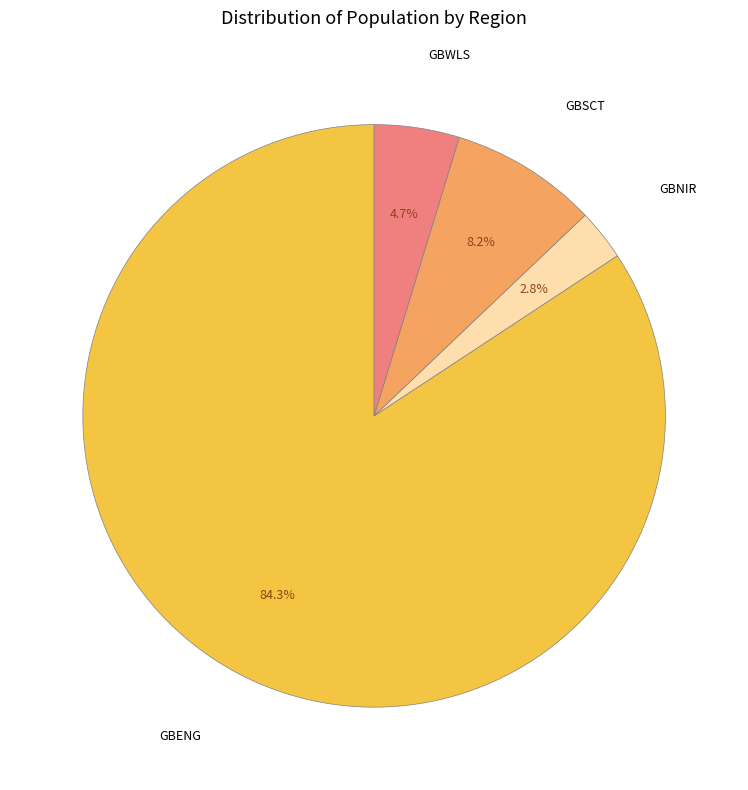

Rank the categories by value from highest to lowest.

GBENG, GBSCT, GBWLS, GBNIR